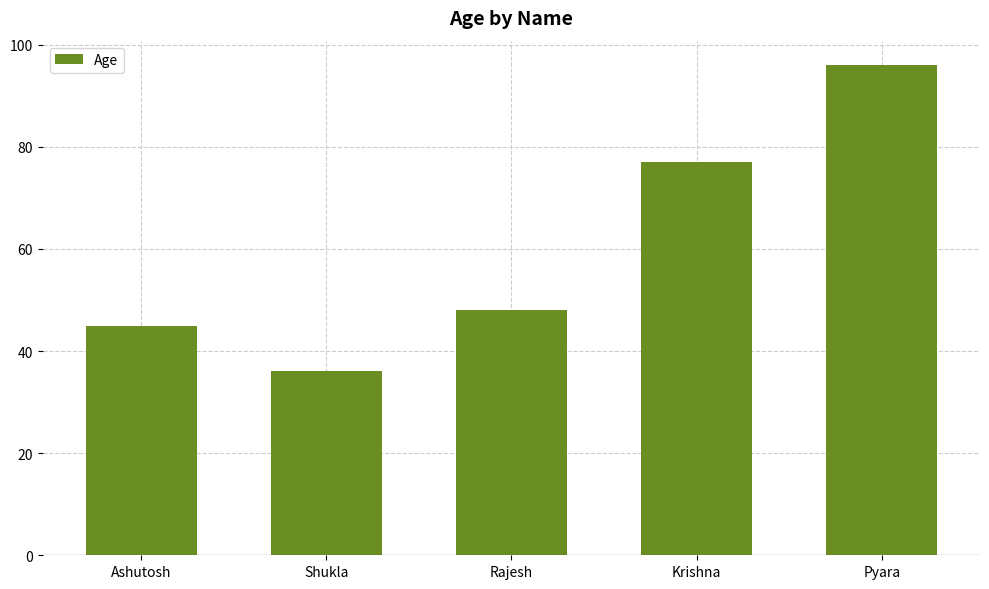

Rank the categories by value from lowest to highest.

Shukla, Ashutosh, Rajesh, Krishna, Pyara